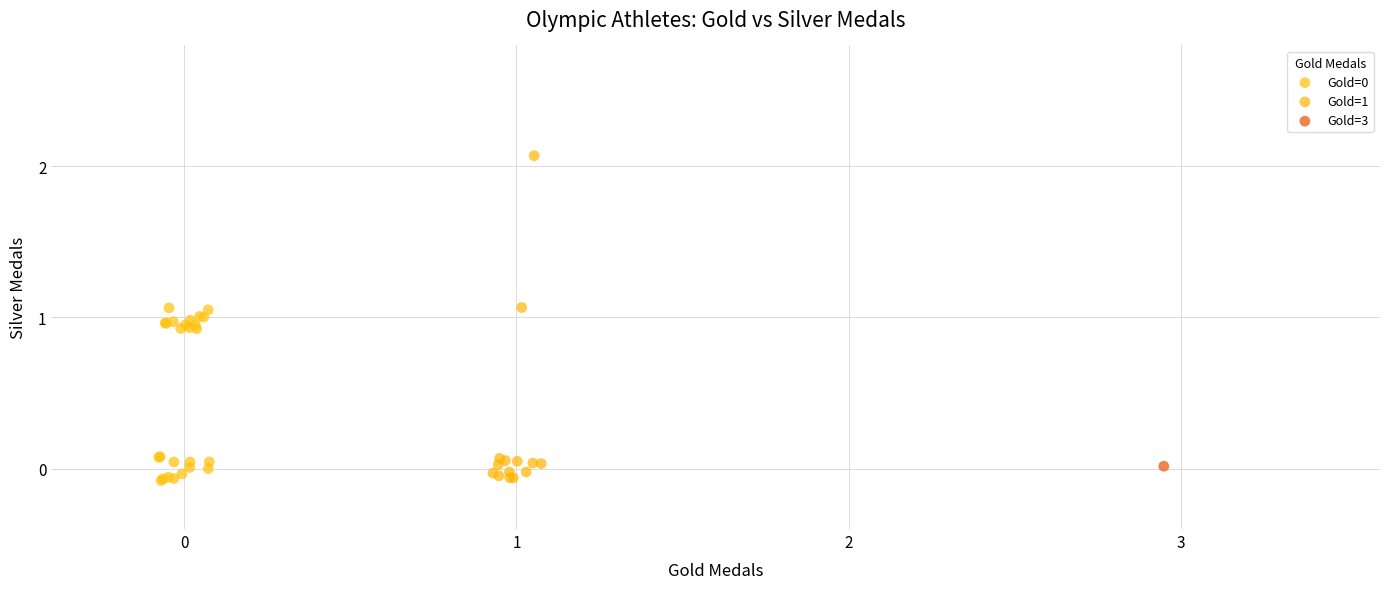

Which series contains the highest Y value?

Gold=1